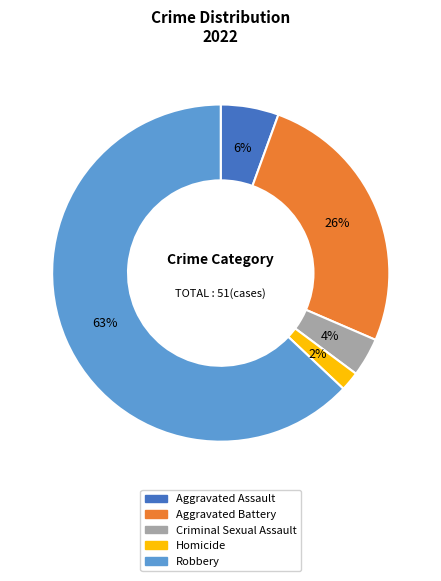

Is the sum of Aggravated Assault and Criminal Sexual Assault greater than half?

No